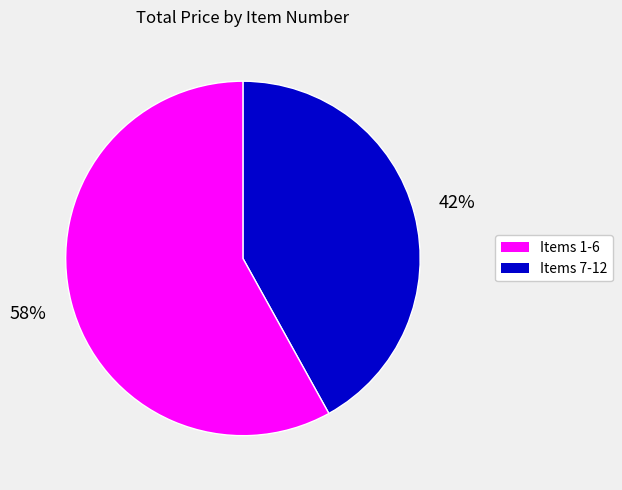

To the nearest percent, what is the average slice percentage?

50%